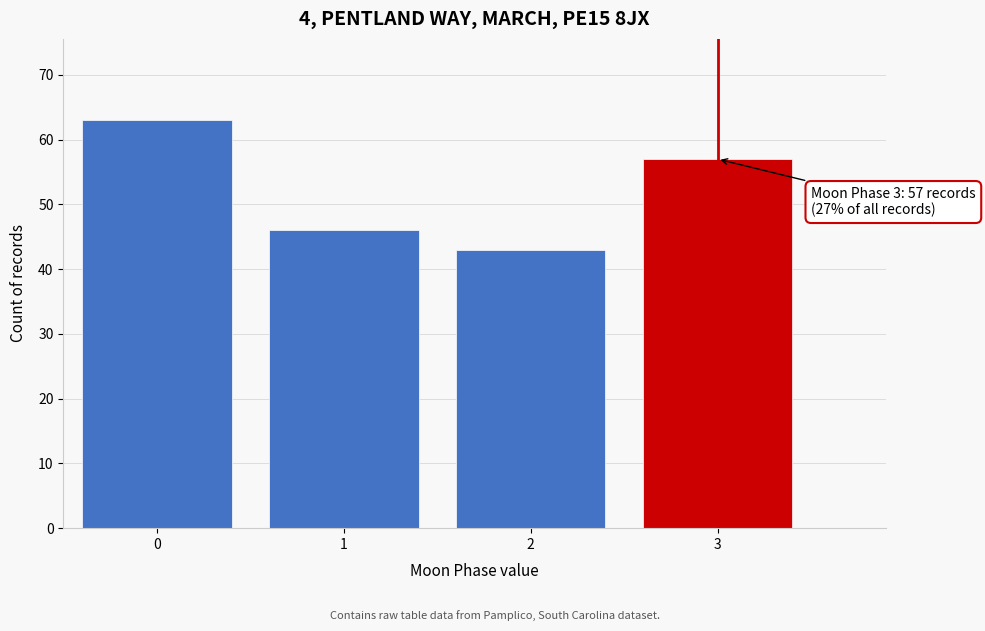

Reading left to right, what are all the values shown in this chart?

0=63	1=46	2=43	3=57